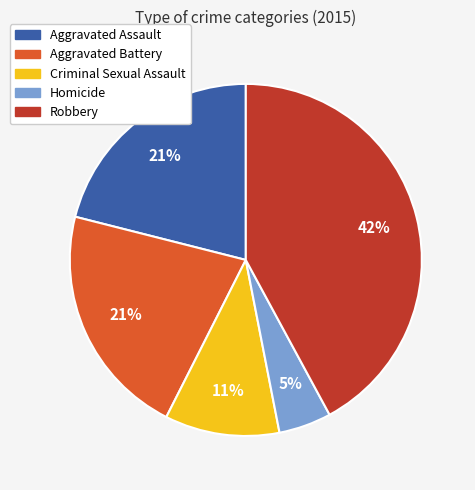

Is it true that Homicide is 19% of the pie?

False